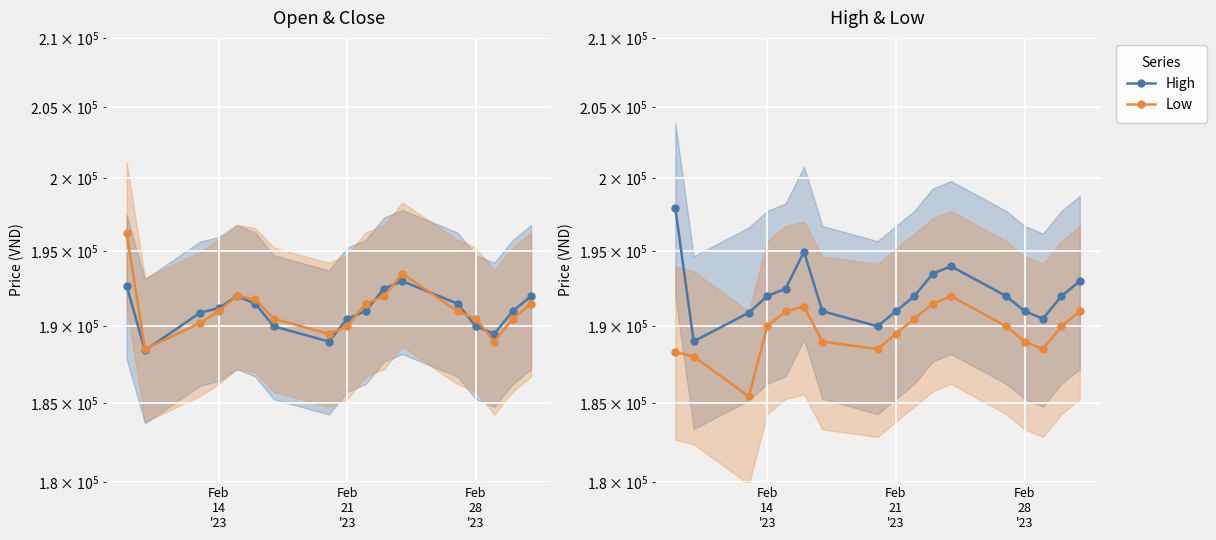

How many lines are shown in the chart?

4